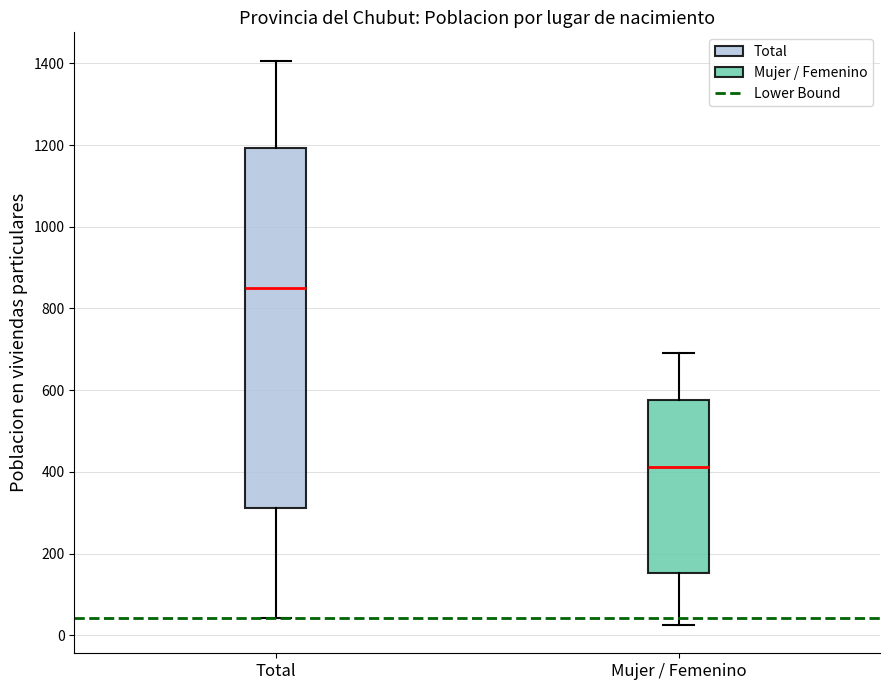

Reading left to right, transcribe this box plot: for each box, give where its median line is, the range the box spans, and where its two whiskers end, as read against the y-axis. The values are not printed on the chart, so give them approximately, as read against the axis.

Total: median 860, box 320 to 1200, whiskers 40 to 1400
Mujer / Femenino: median 420, box 160 to 580, whiskers 20 to 700